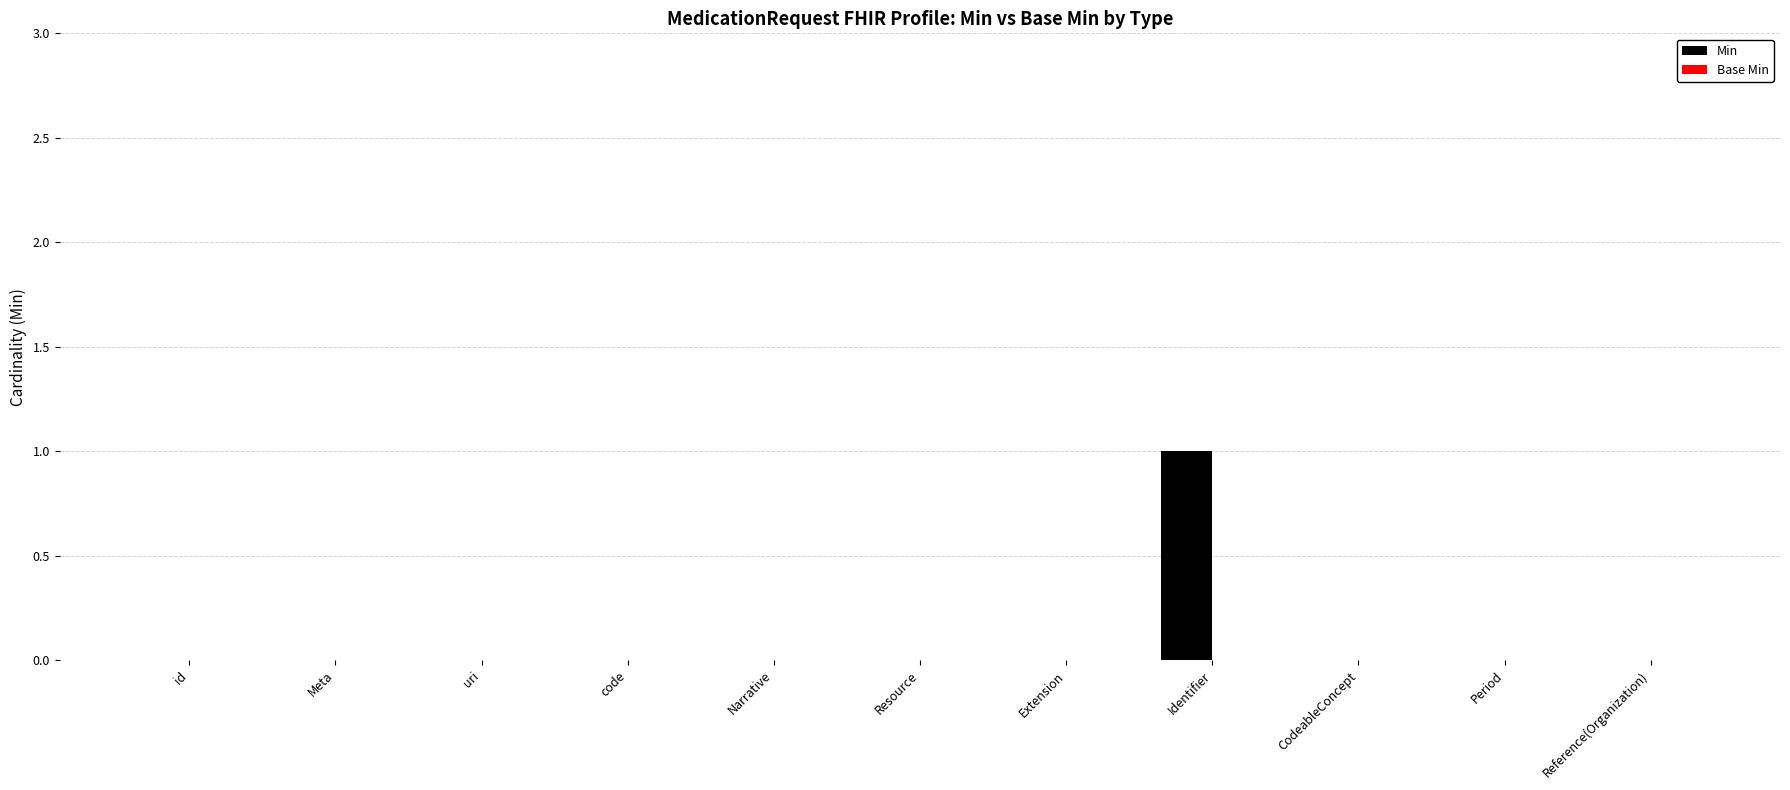

At which category does the chart reach its peak across all series?

Identifier